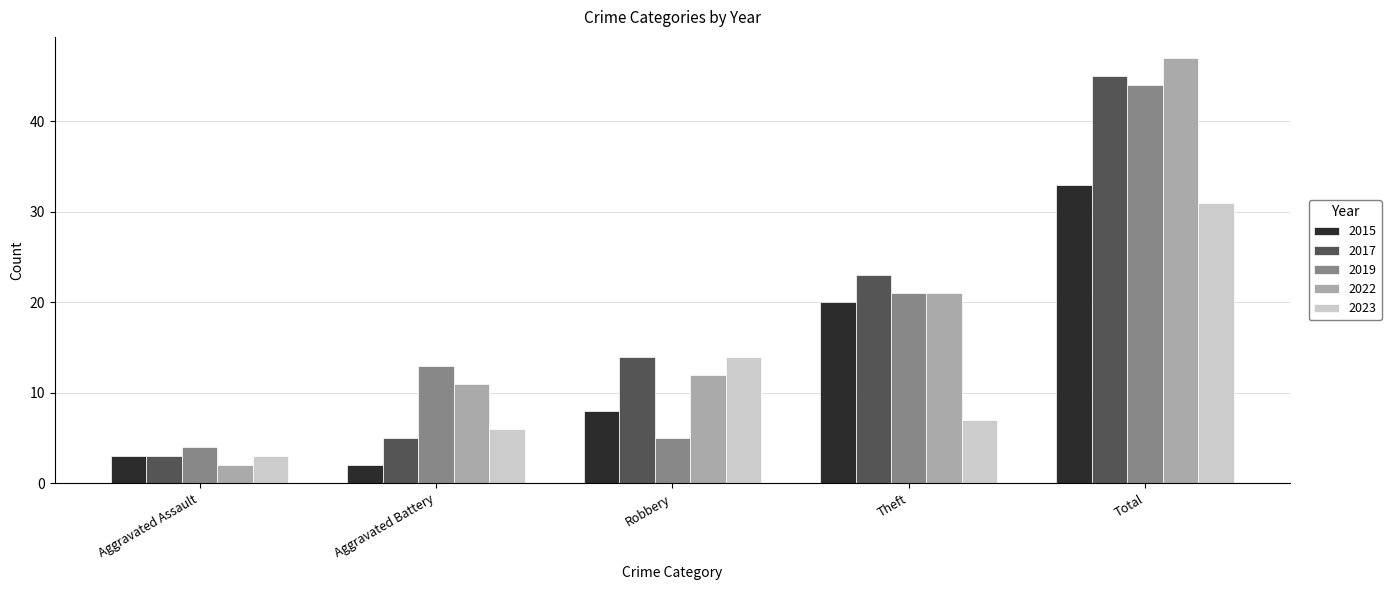

How many data points does each series have?

5